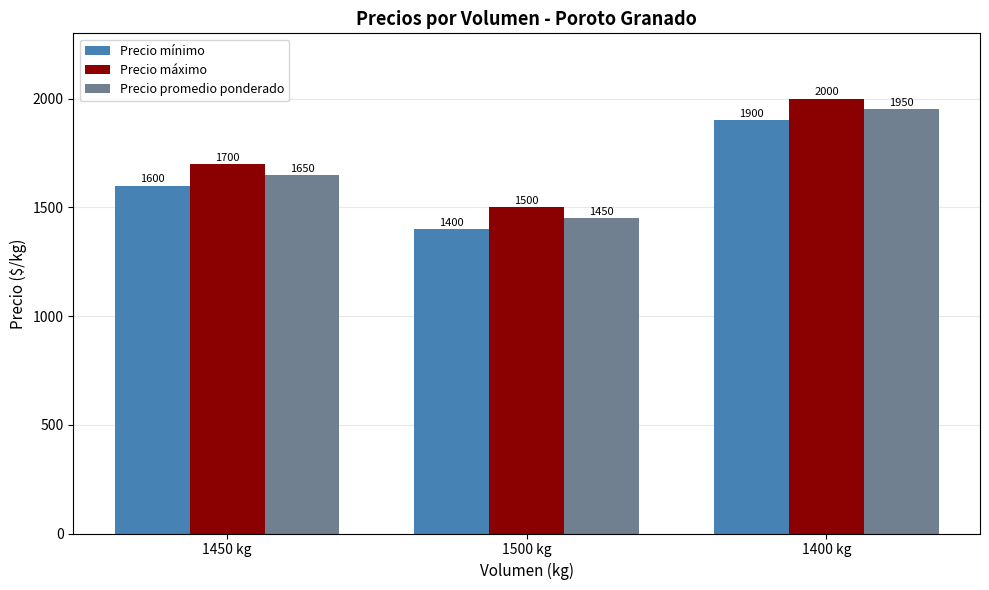

What are all the series names shown in the legend?

Precio mínimo, Precio máximo, Precio promedio ponderado